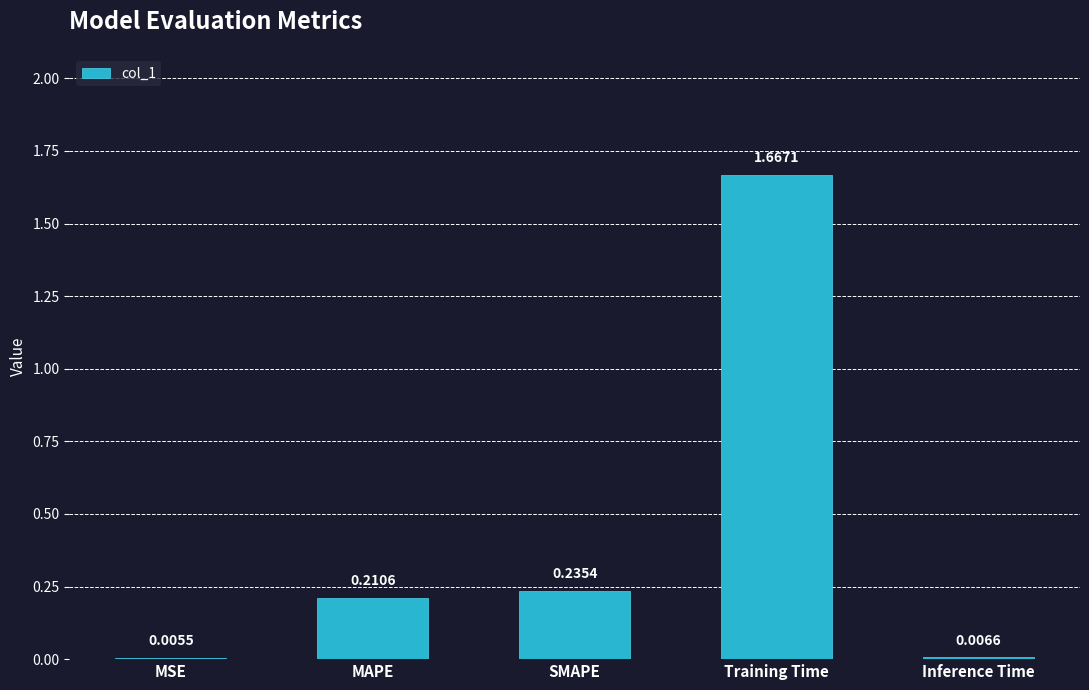

What is the sum of the values at Training Time and SMAPE?

1.9